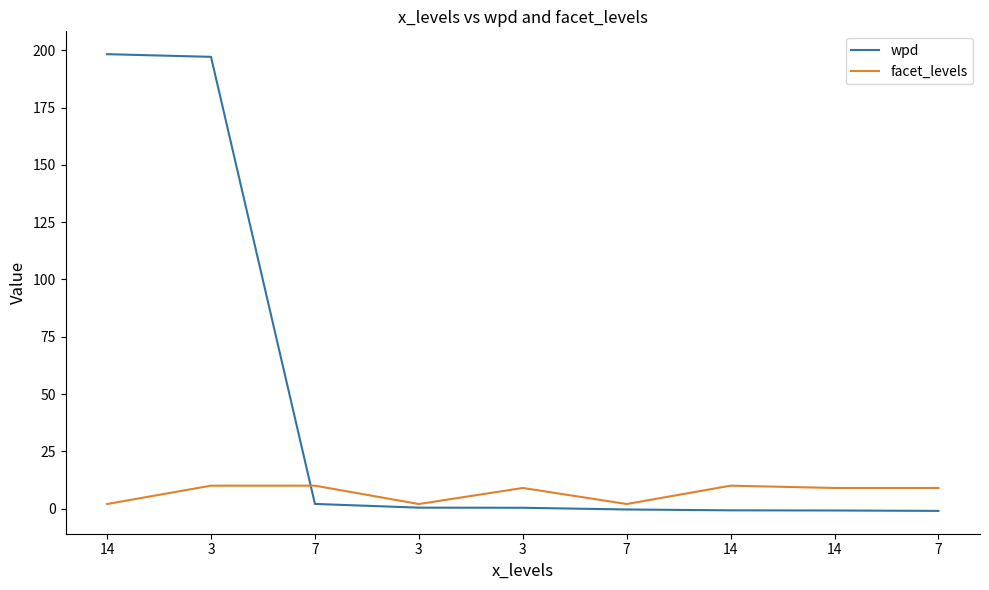

What is the spread (max minus min) of values at 3?

187.1